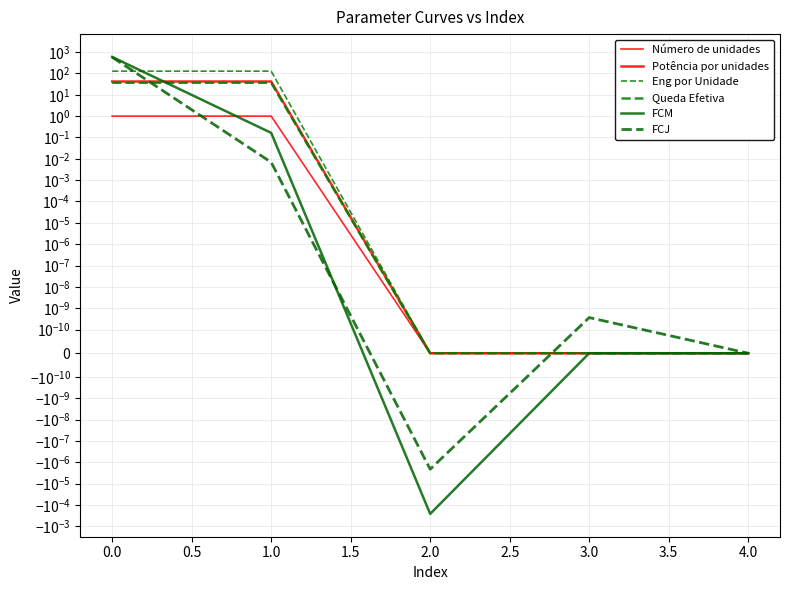

How many times do FCM and Número de unidades cross each other?

1